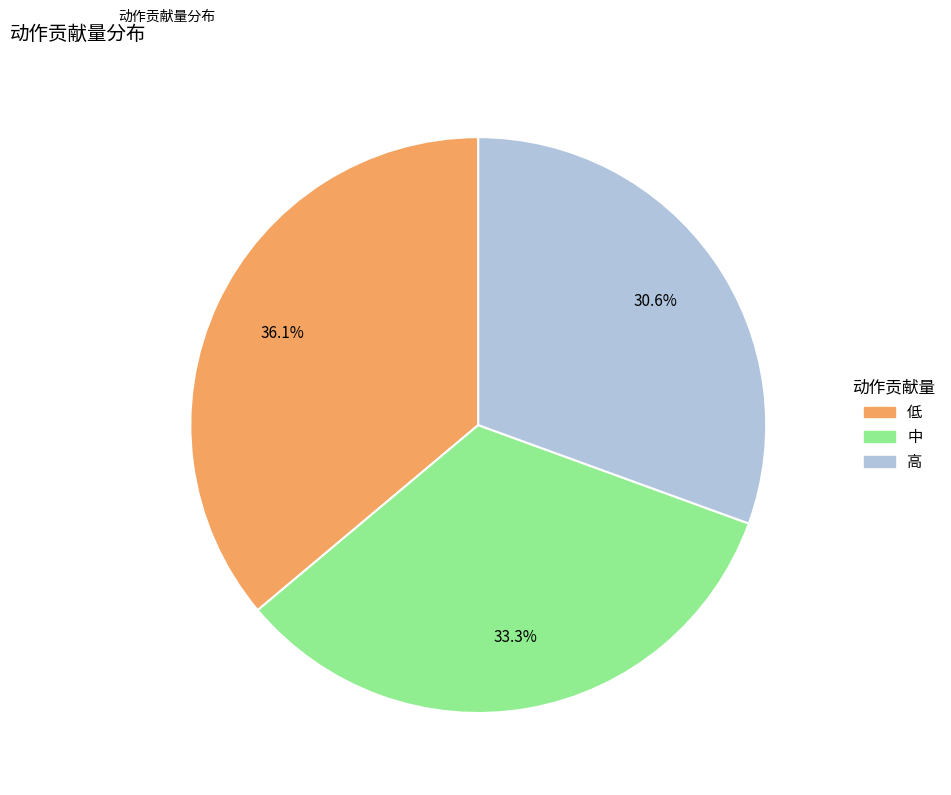

To the nearest percent, what percentage of the pie is 高?

31%